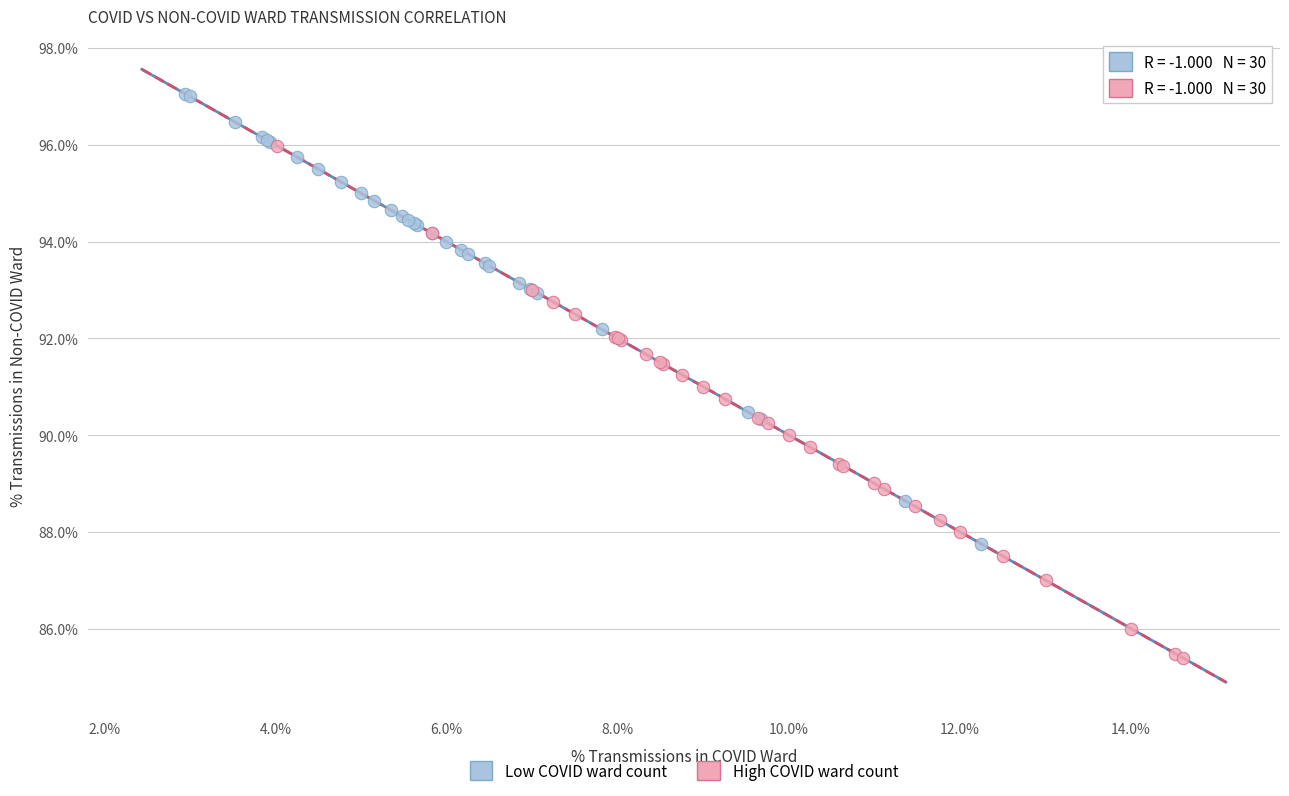

What are all the series names shown in the legend?

Low COVID ward count, High COVID ward count